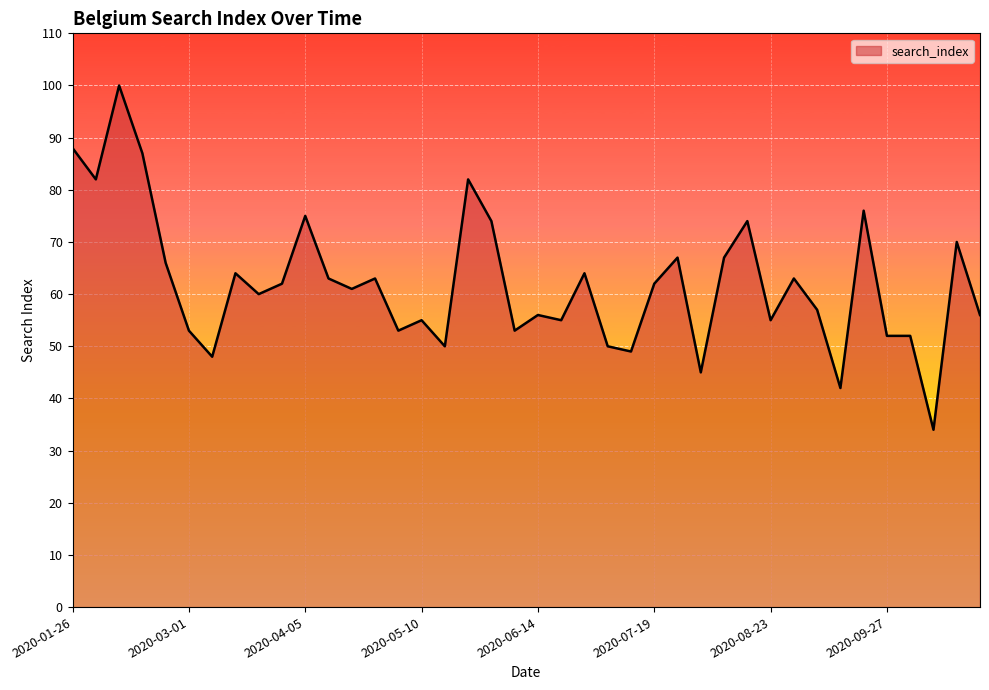

What is the minimum value shown in the chart?

34